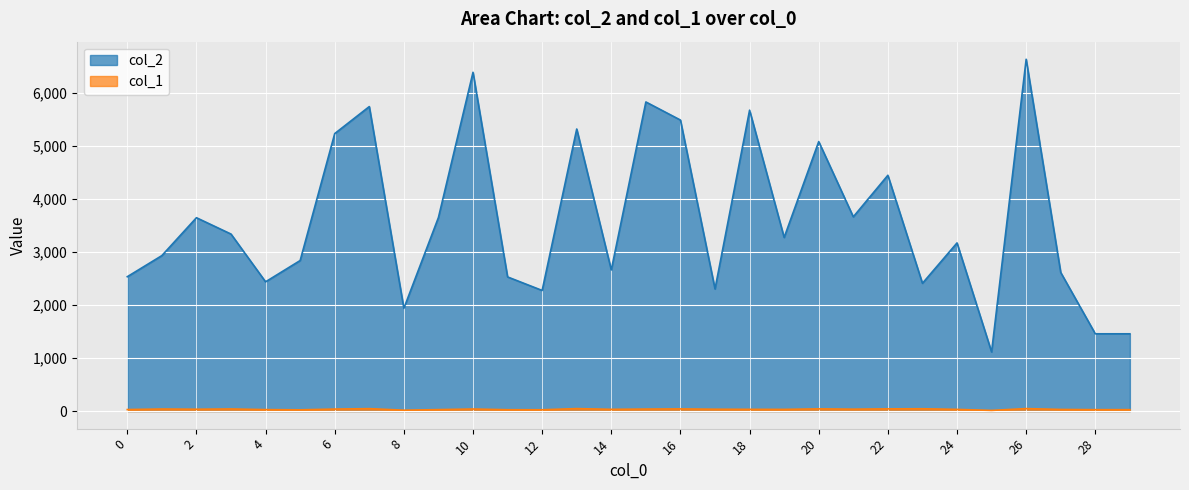

Does the chart display data point markers on the line(s)?

No